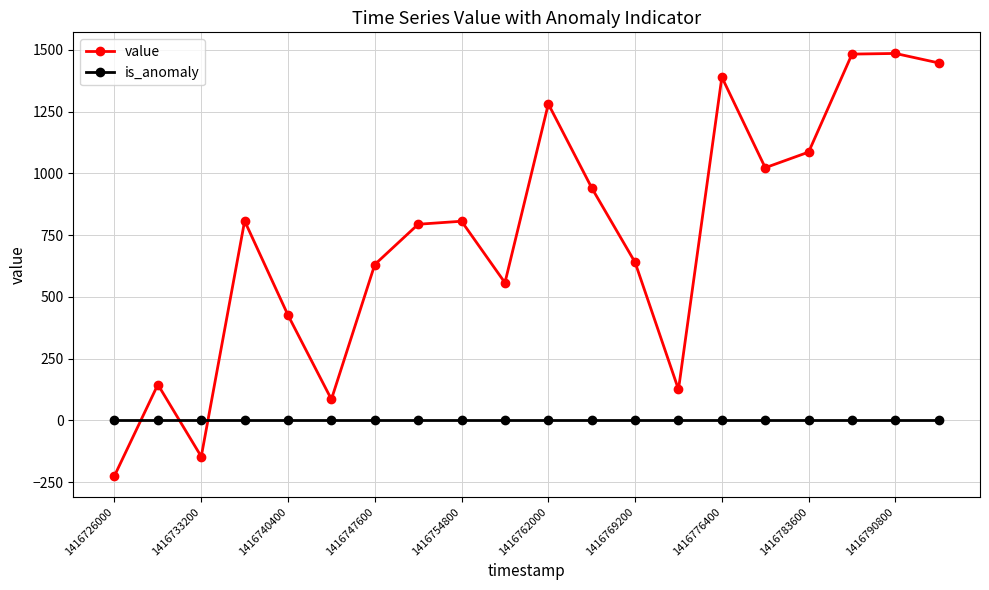

Which series has the widest spread of values?

value